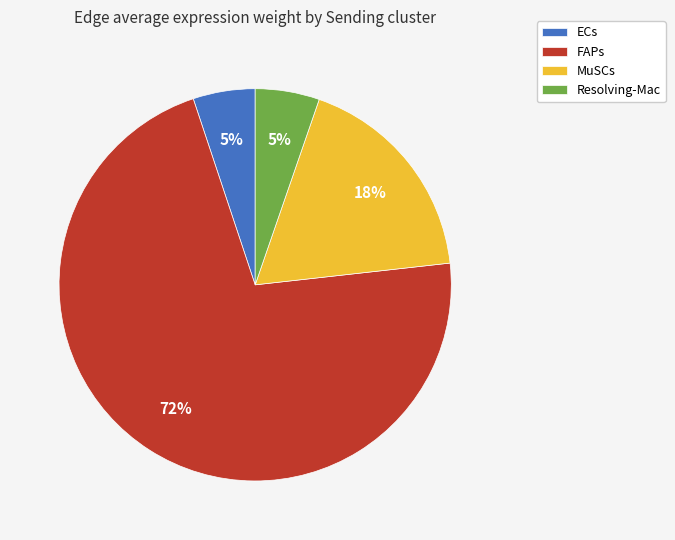

What percentage is the FAPs slice, to the nearest percent?

72%